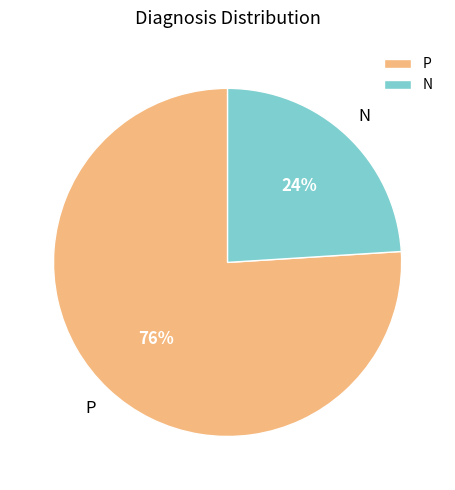

Does N account for over 50% of the chart?

No